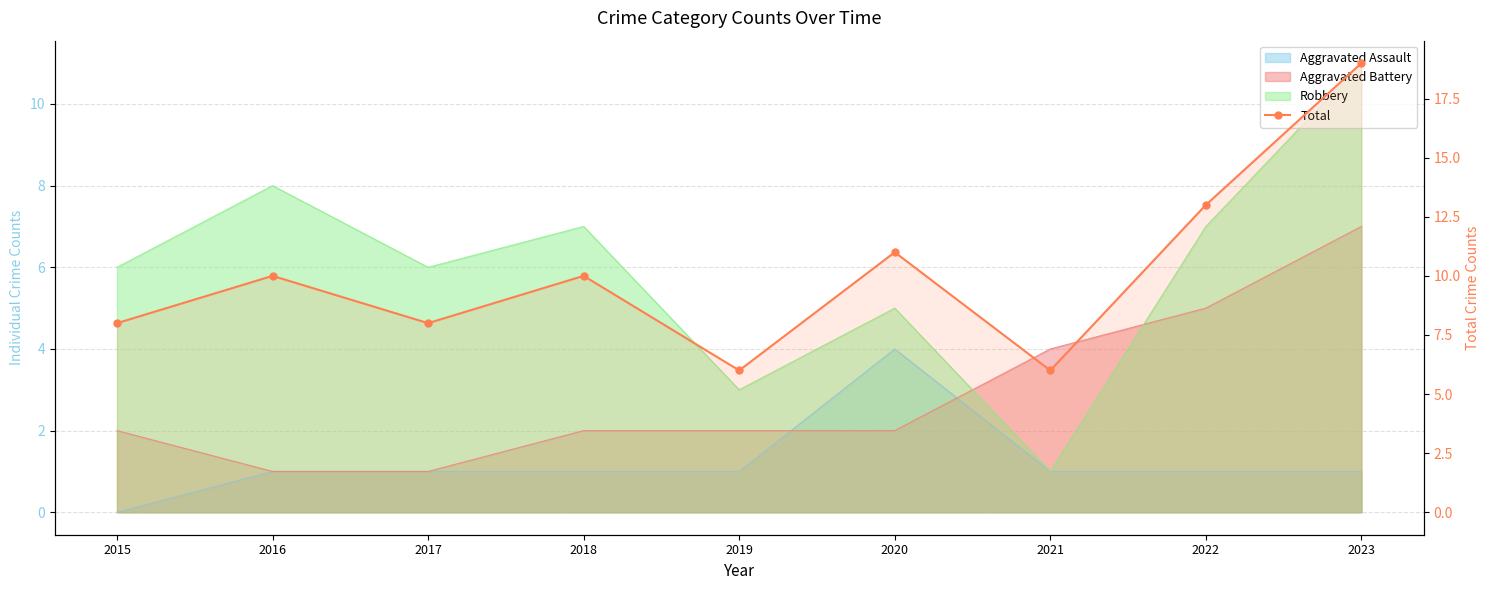

Reading right to left, extract all data points from this chart.

19	13	6	11	6	10	8	10	8